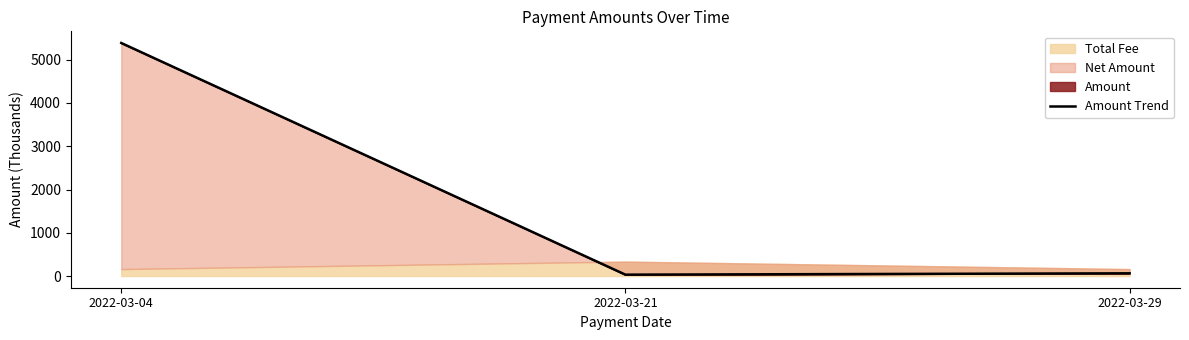

At which category does the chart reach its minimum across all series?

2022-03-21